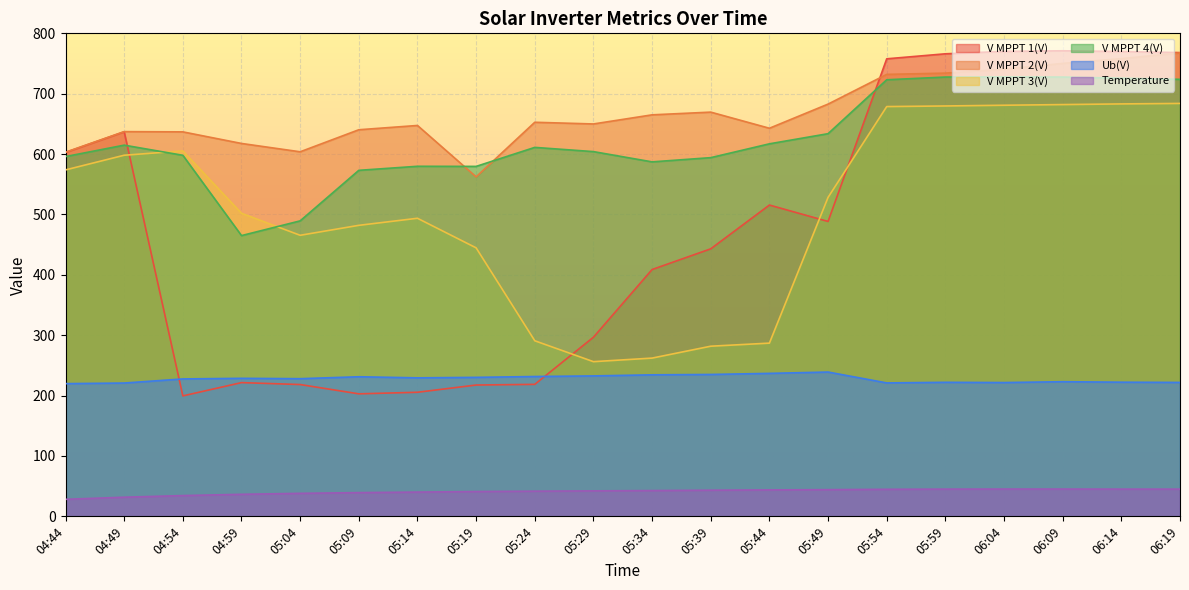

At which category does V MPPT 1(V) reach its first local valley?

04:54